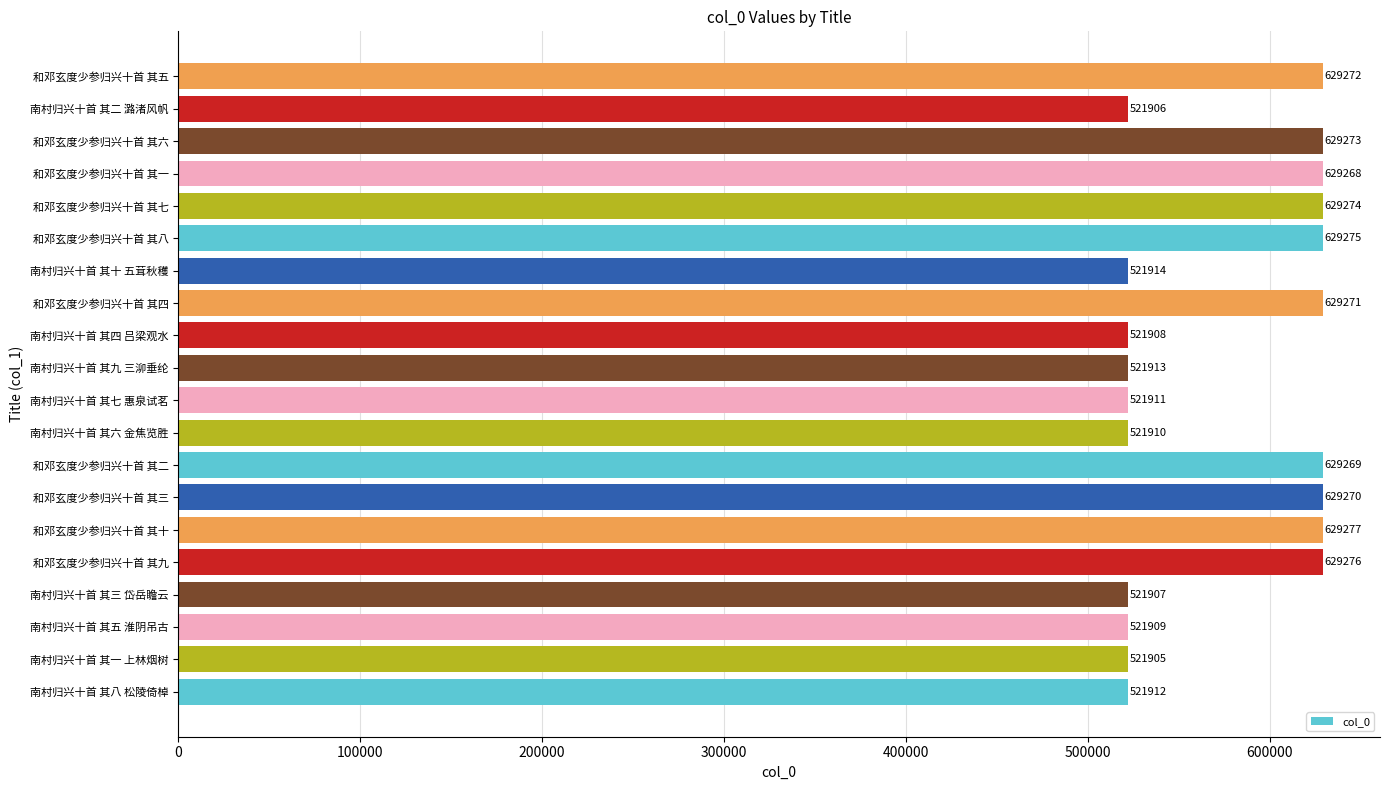

The chart shows a value of 1020600 at 和邓玄度少参归兴十首 其三. True or false?

False